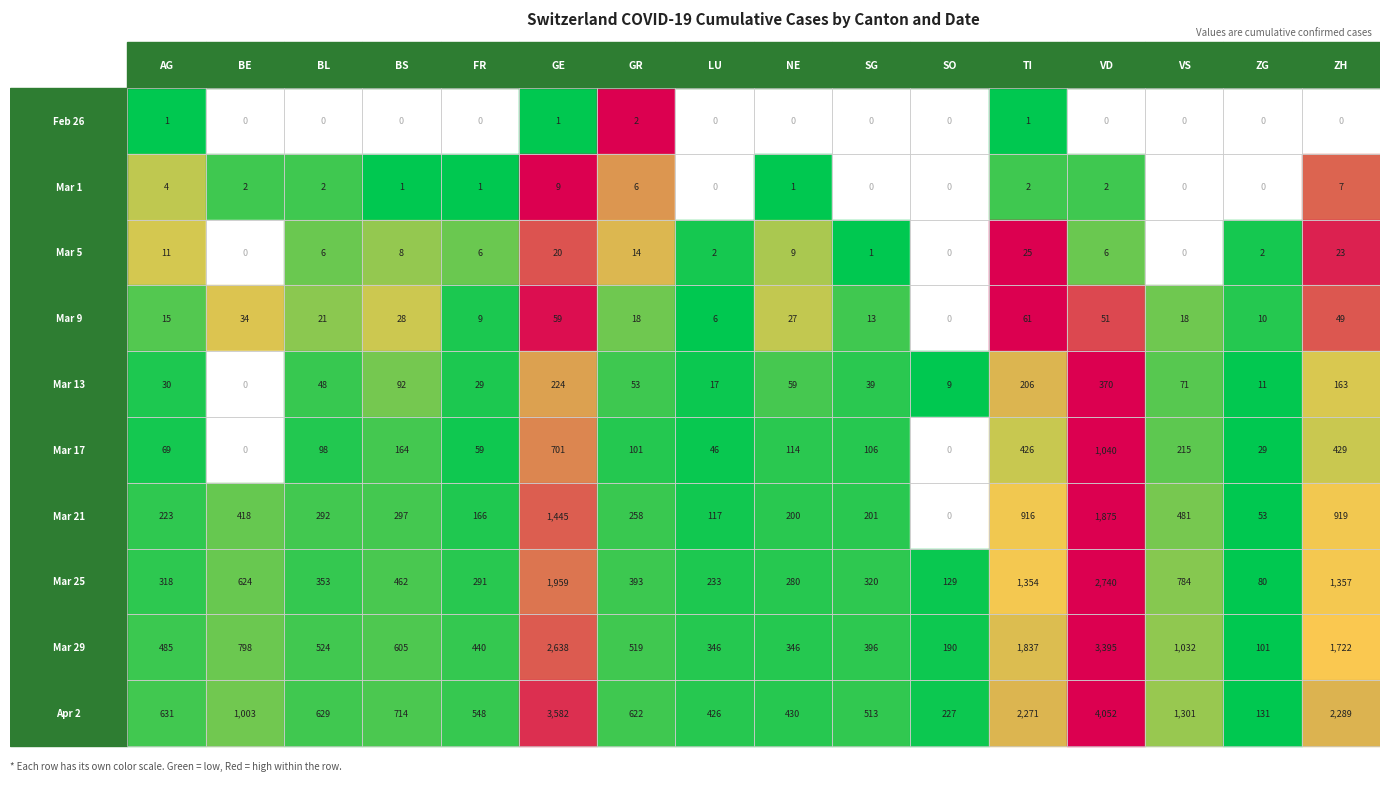

The value of LU at BE is 624. True or false?

True